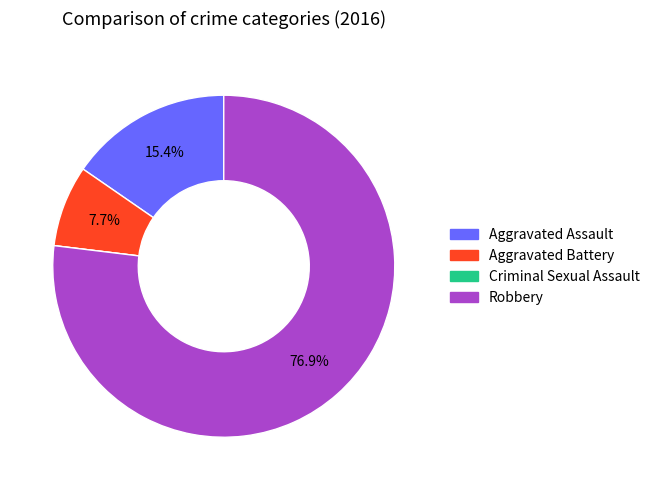

To the nearest percent, what is the difference between the largest and smallest slice percentages?

77%